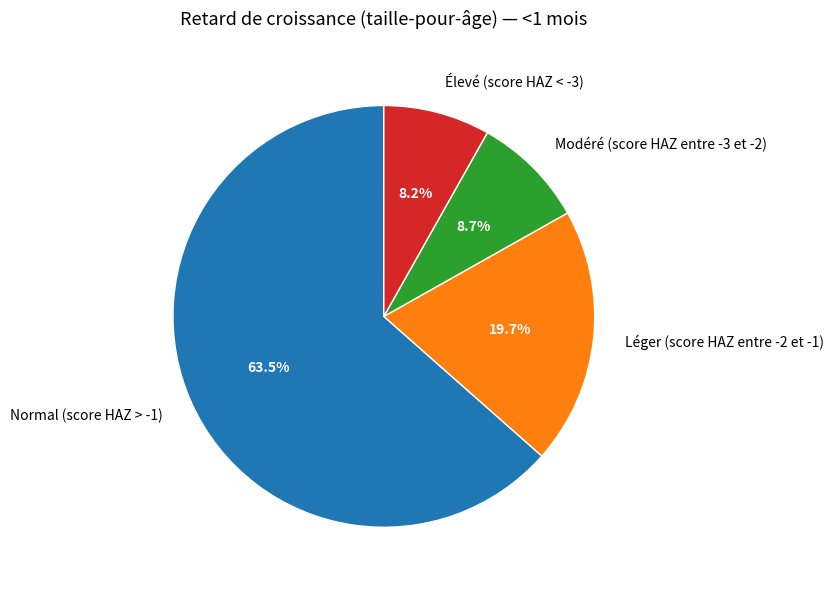

Which slice is the smallest?

Élevé (score HAZ < -3)